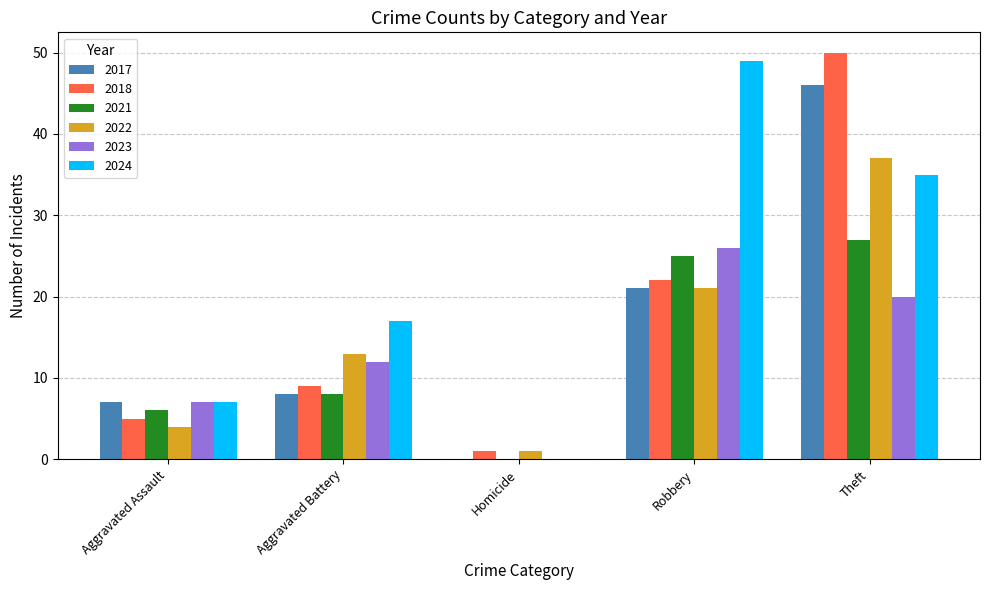

How many groups of bars are there?

5